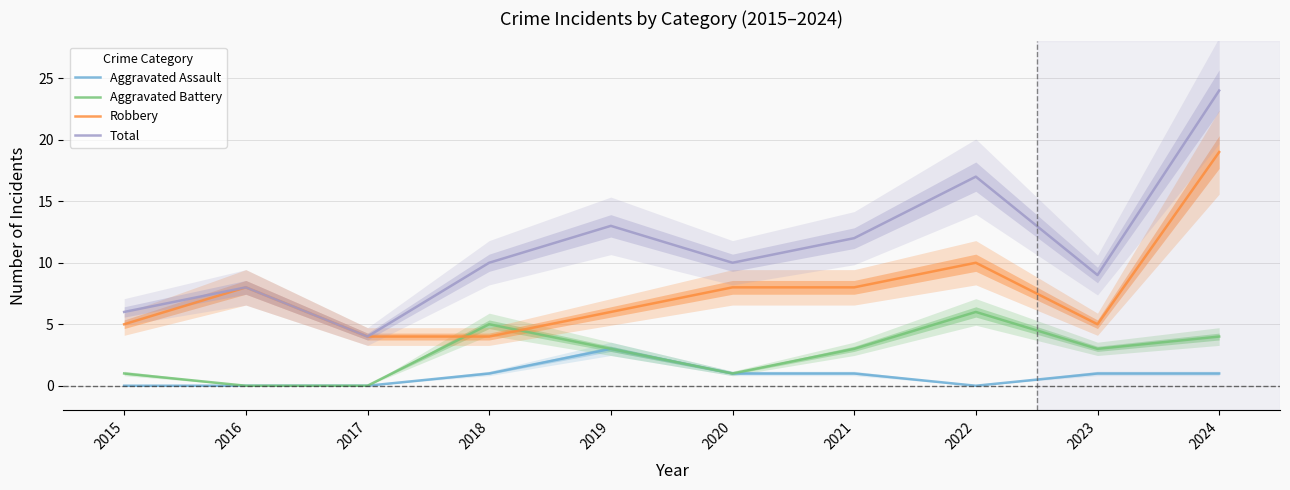

At which category does the chart reach its minimum across all series?

2015